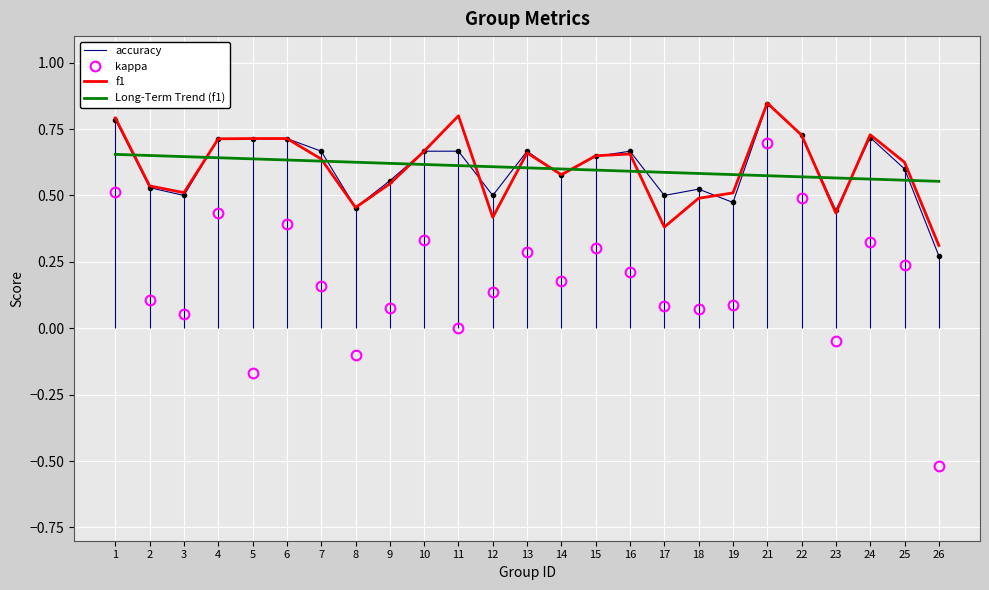

What is the difference between the maximum and second lowest values in the accuracy series?

0.4